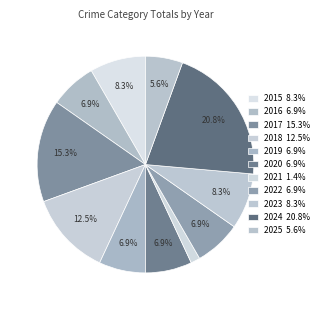

True or false: 2017 accounts for 15% of the total.

True